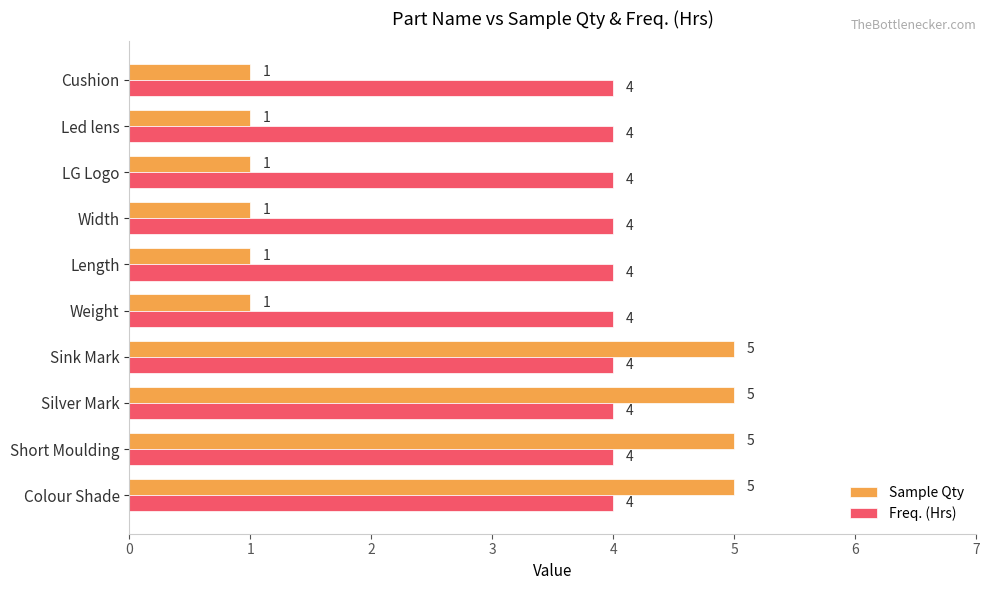

How many distinct data groups are displayed?

2